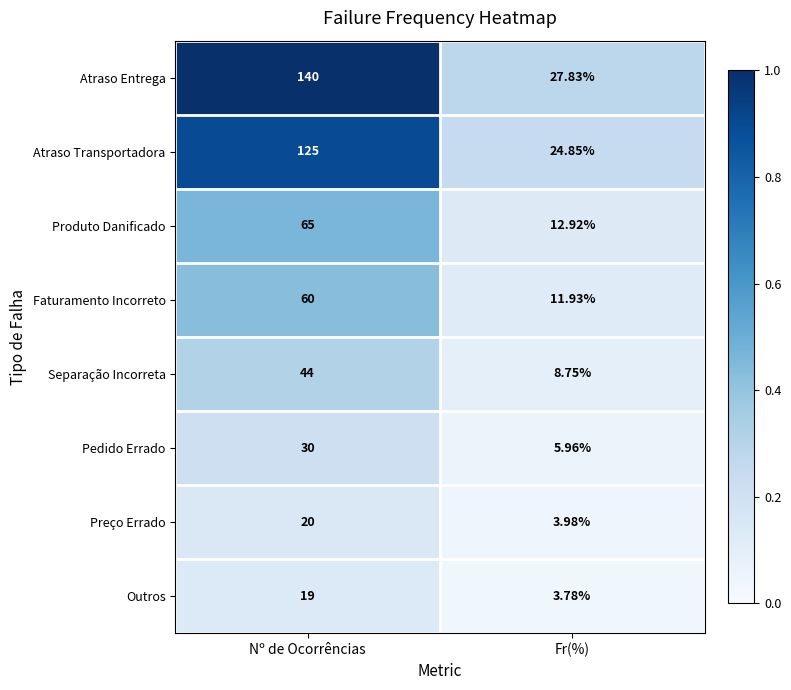

At which category is the sum across all series the highest?

Nº de Ocorrências